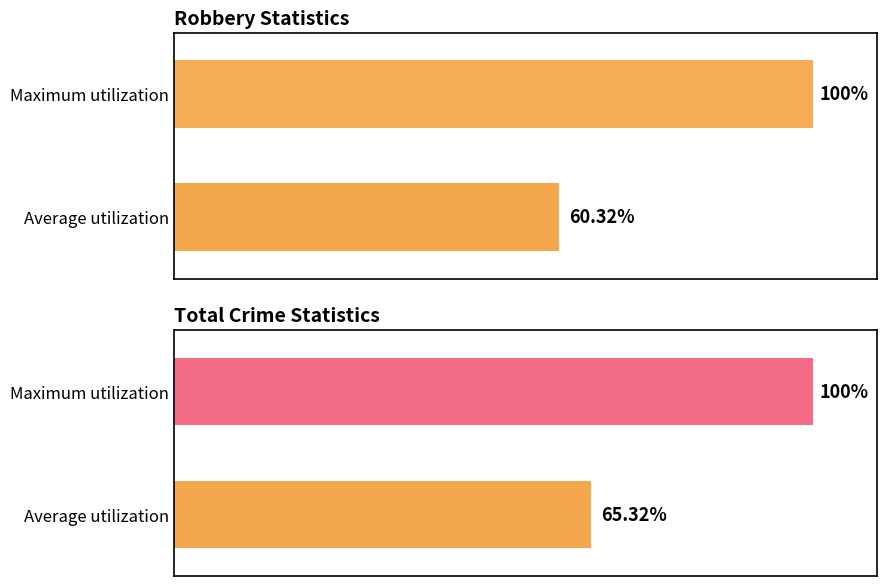

Which series has the largest total across all categories?

Total